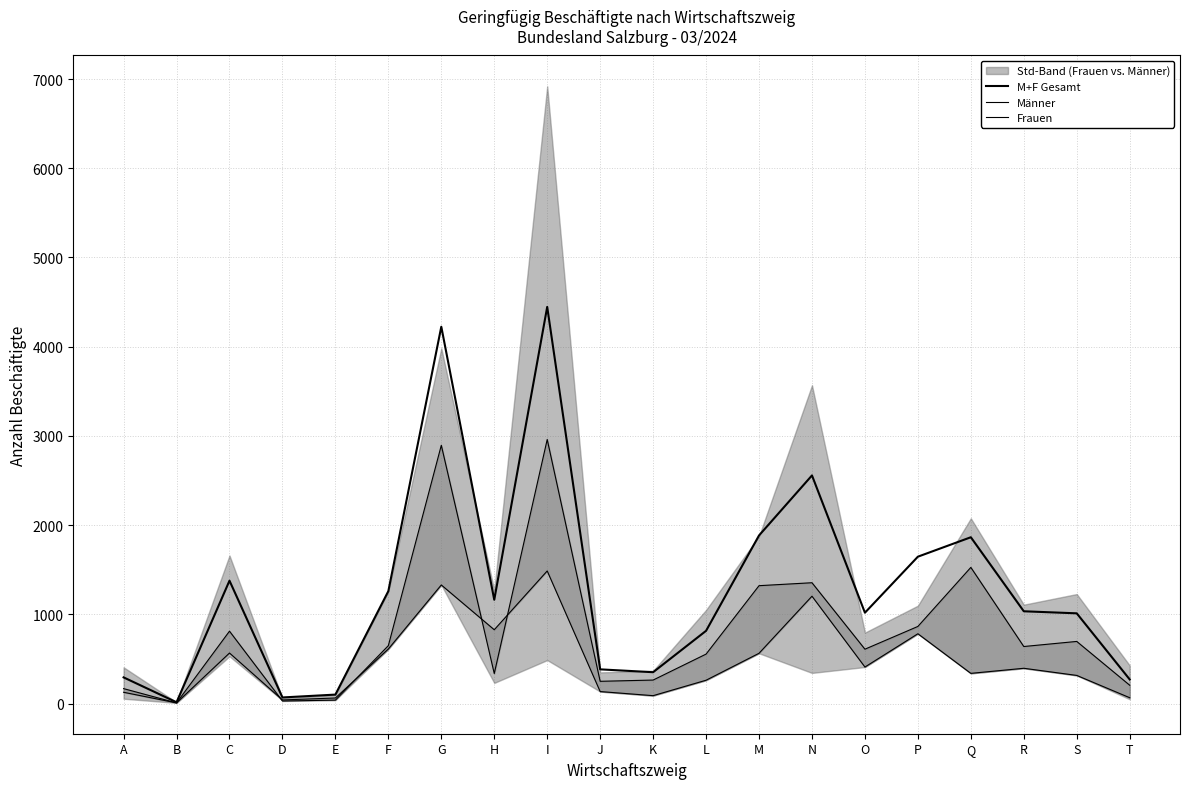

What is the average value of the Männer series?

480